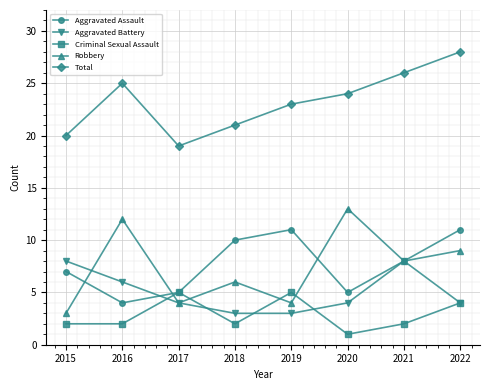

Reading left to right, extract all data points from this chart.

Aggravated Assault: 7	4	5	10	11	5	8	11
Aggravated Battery: 8	6	4	3	3	4	8	4
Criminal Sexual Assault: 2	2	5	2	5	1	2	4
Robbery: 3	12	4	6	4	13	8	9
Total: 20	25	19	21	23	24	26	28